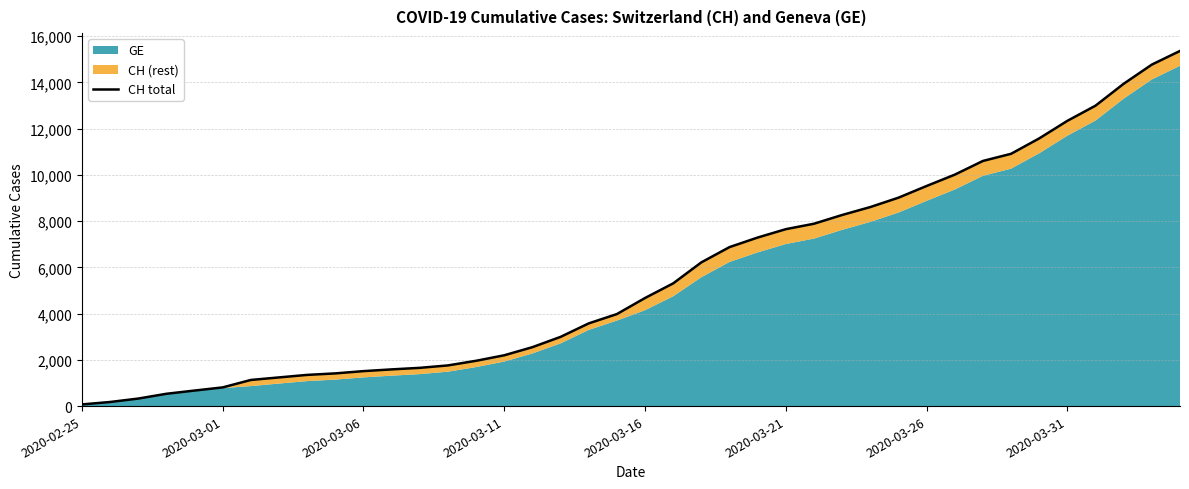

What is the smallest value displayed?

72